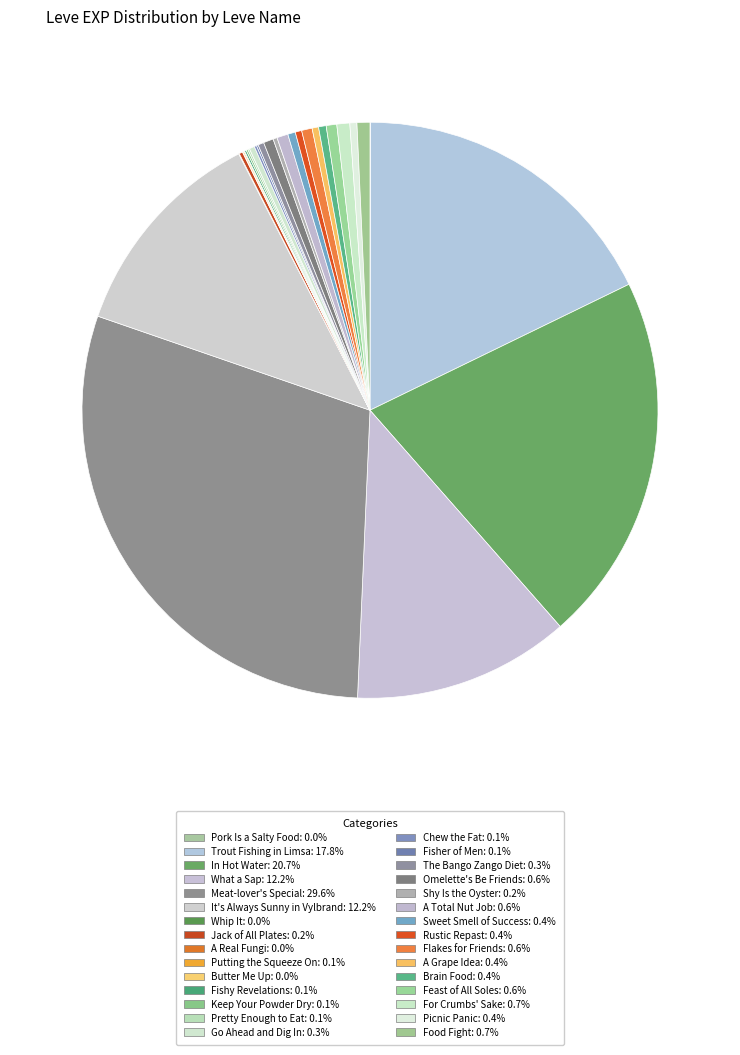

To the nearest percent, what percentage of the pie is For Crumbs' Sake?

1%